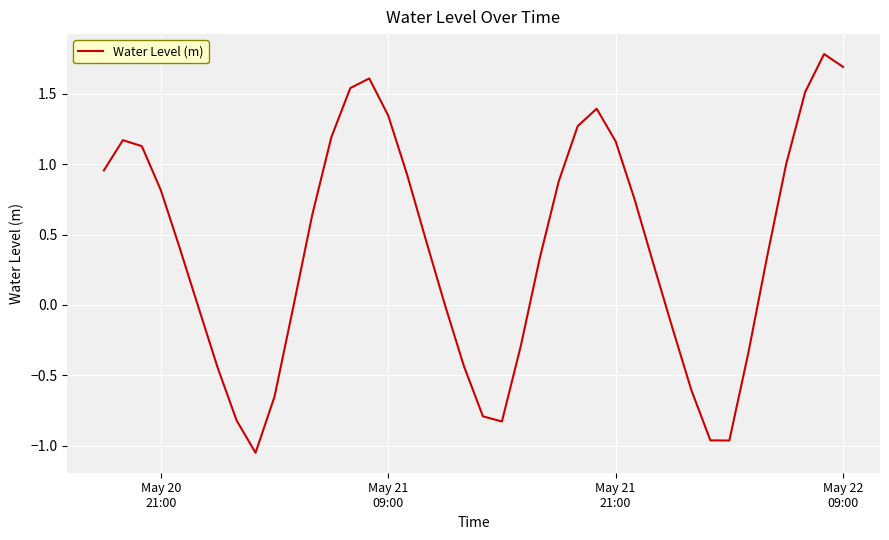

Does the chart display data point markers on the line(s)?

No